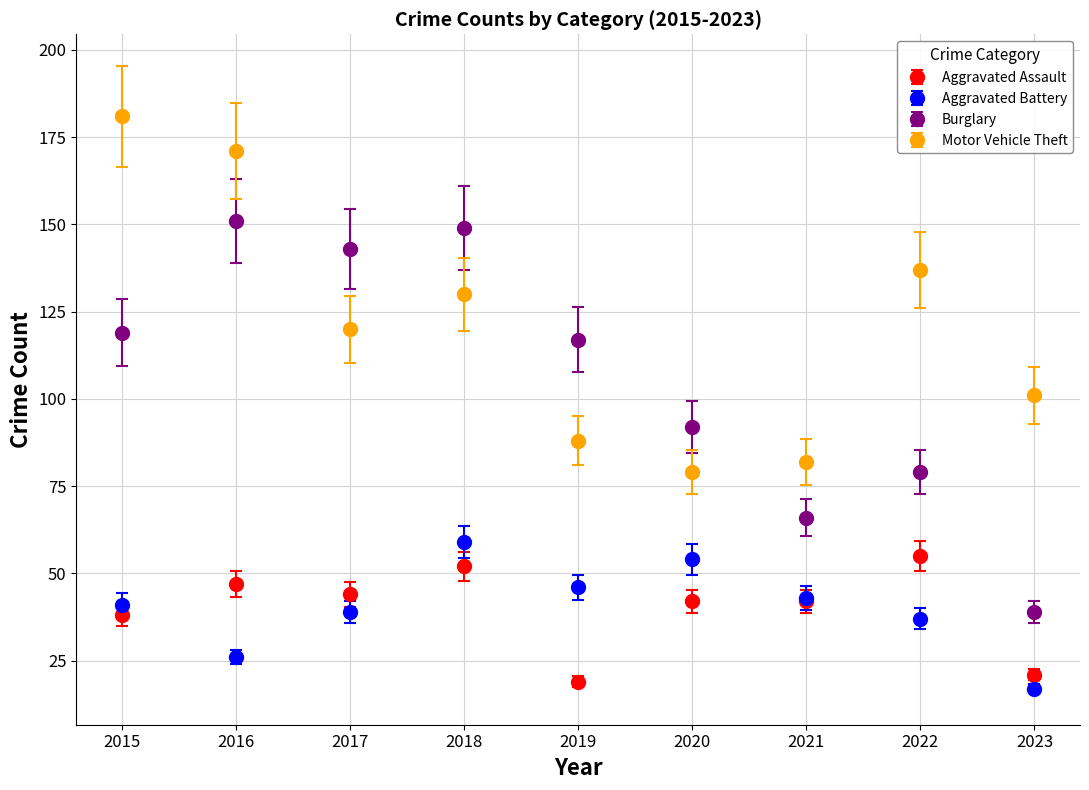

Which series changed the most between 2020 and 2023?

Burglary